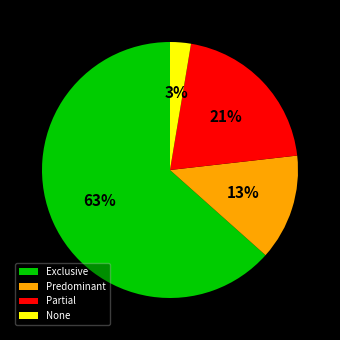

What is the largest slice in the pie chart?

Exclusive